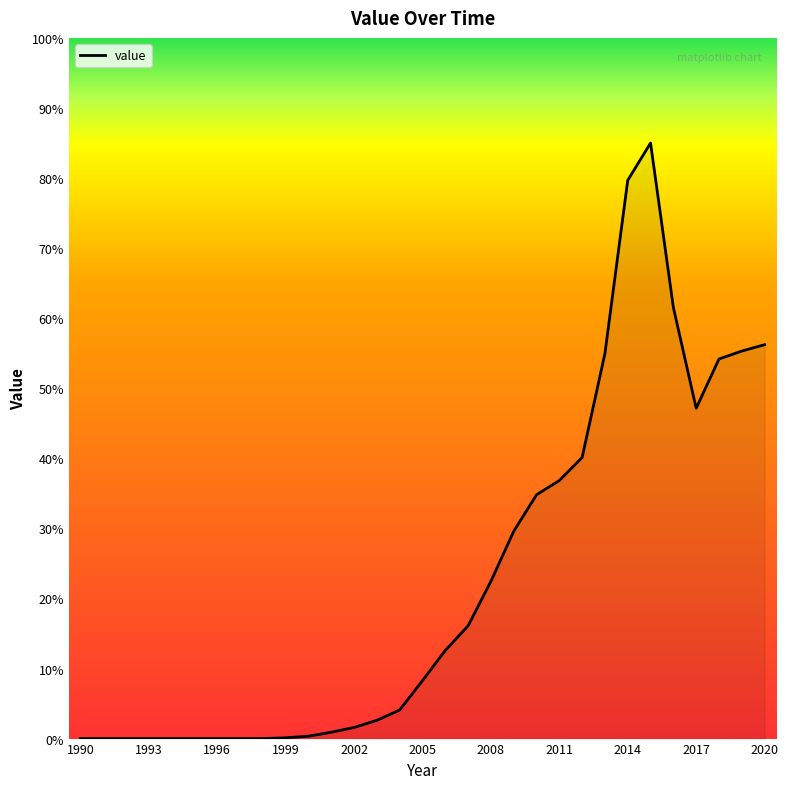

What is the difference between the maximum and minimum values?

85.0